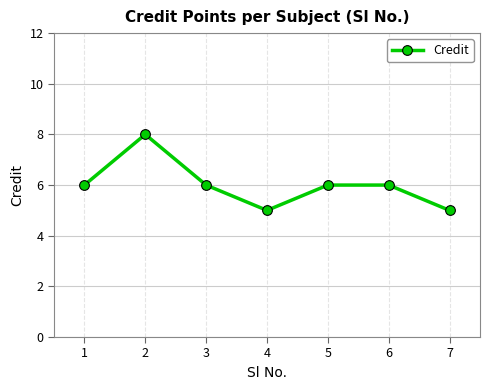

At which category does the data reach its first local peak?

2